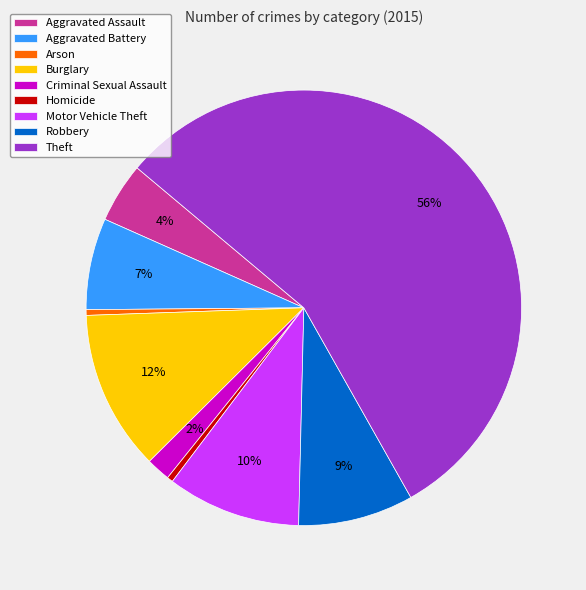

The Homicide slice represents 0% of the pie. True or false?

True